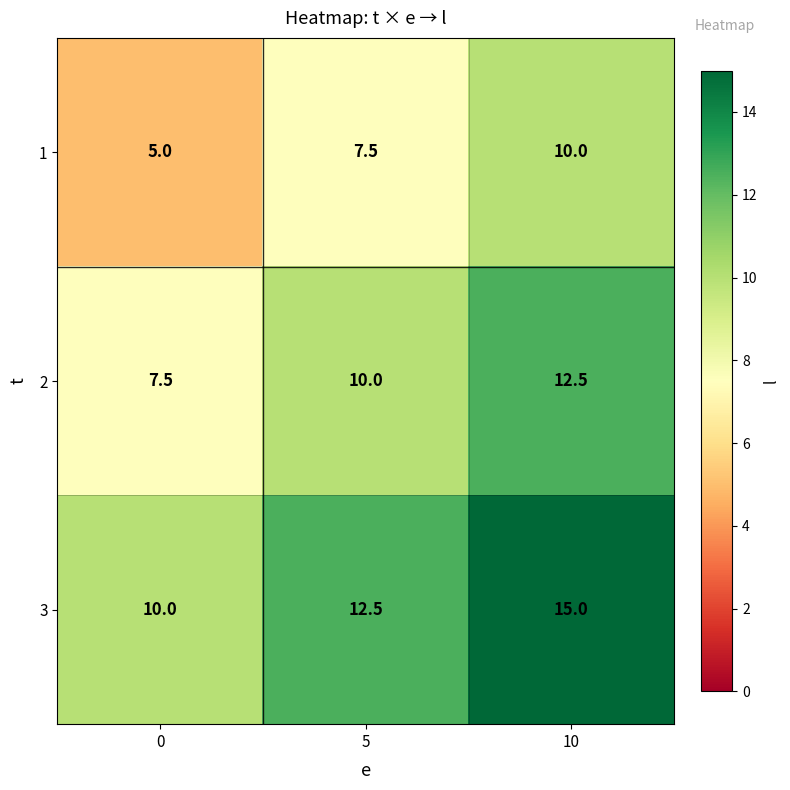

Where is 1 nearest to the value 7?

5